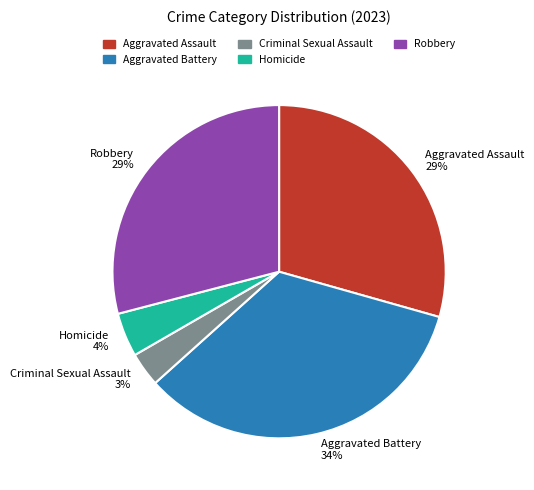

Which slice is the largest?

Aggravated Battery